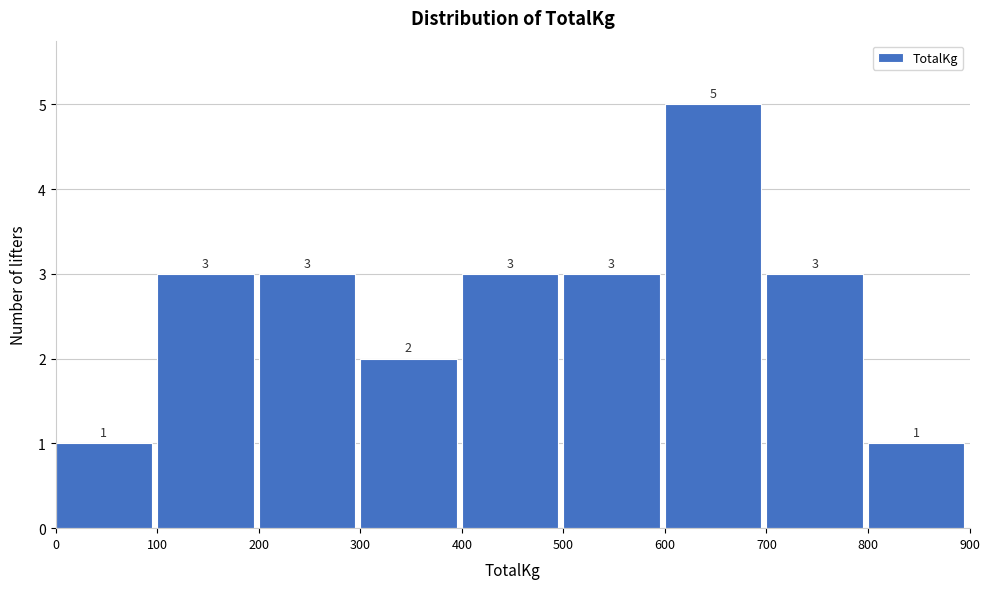

What is the height of the bar covering 800 to 900 on the x-axis?

1